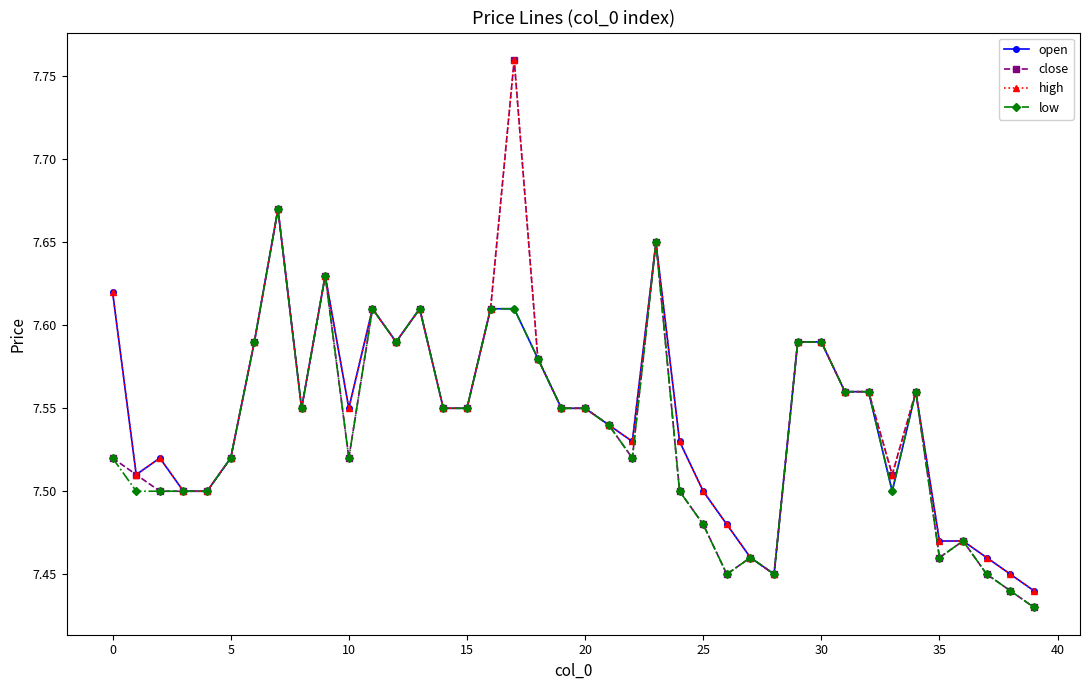

Count the open values in the range 7 to 8.

40